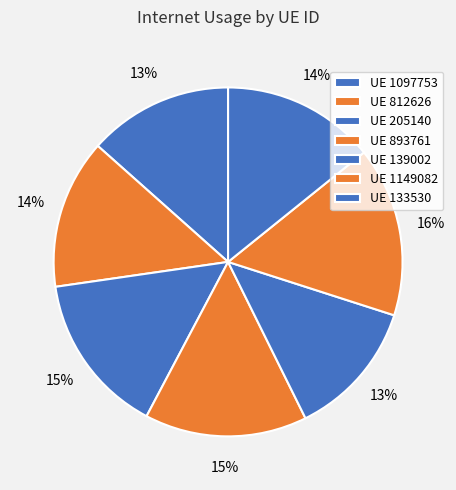

How many slices are in this pie chart?

7